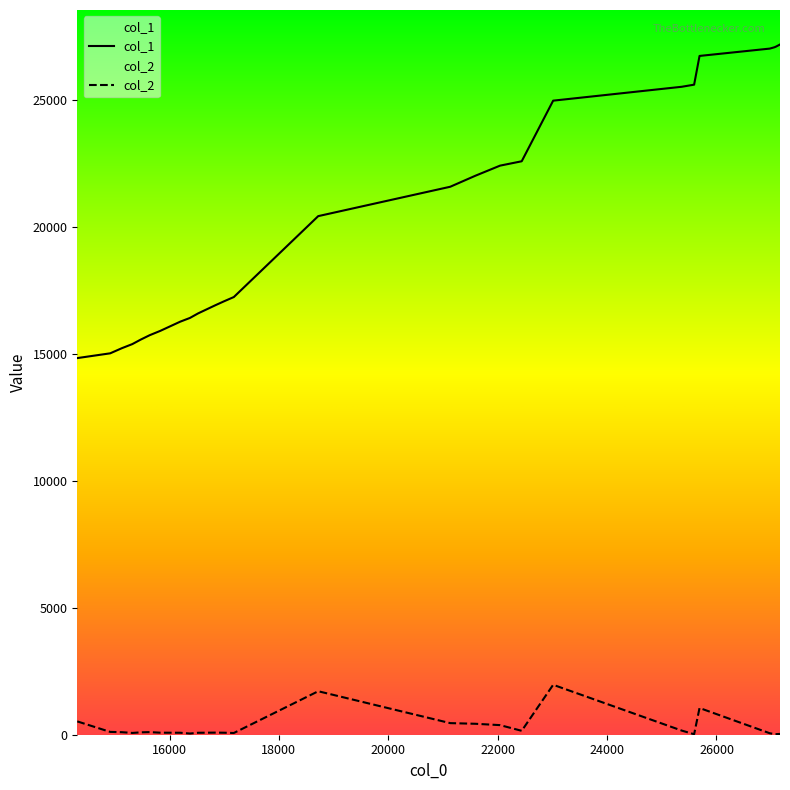

Reading right to left, list all the values displayed in this chart.

col_1: 27192	27115	27085	27031	26742	25610	25527	24980	22592	22420	22023	21588	20431	17243	17078	16920	16762	16598	16420	16272	15910	15740	15569	15390	15227	15026	14838
col_2: 32	23	24	58	1053	20	163	1967	154	378	431	457	1713	68	79	83	80	77	47	78	80	103	94	70	100	111	525